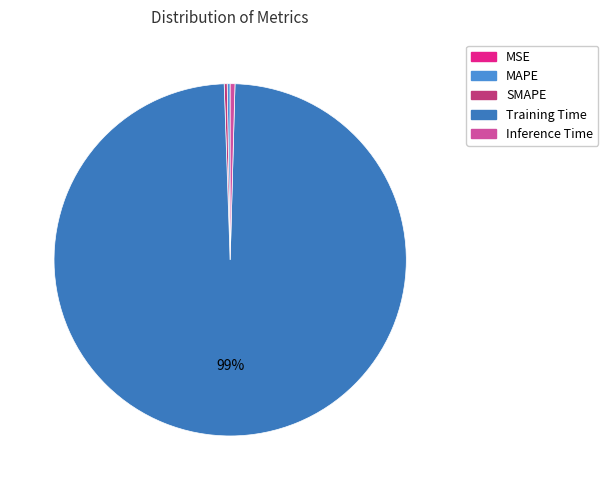

What portion of the pie excludes SMAPE?

99.7%